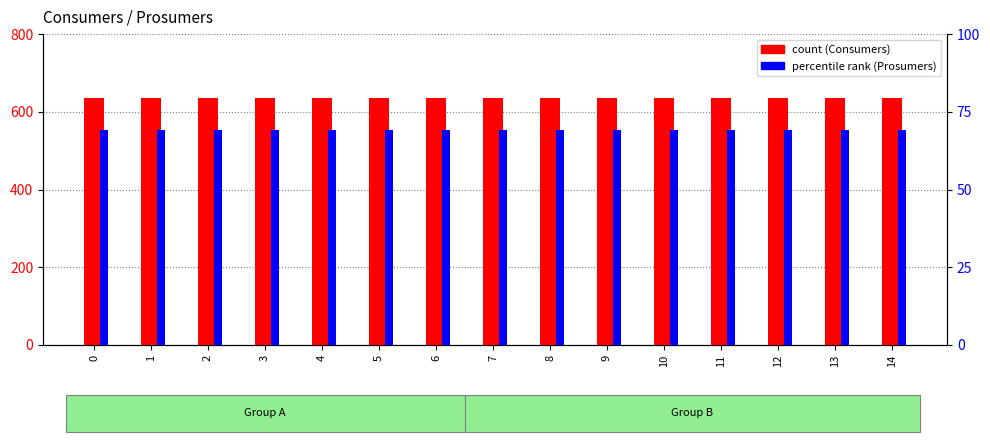

What is the smallest value displayed?

69.3